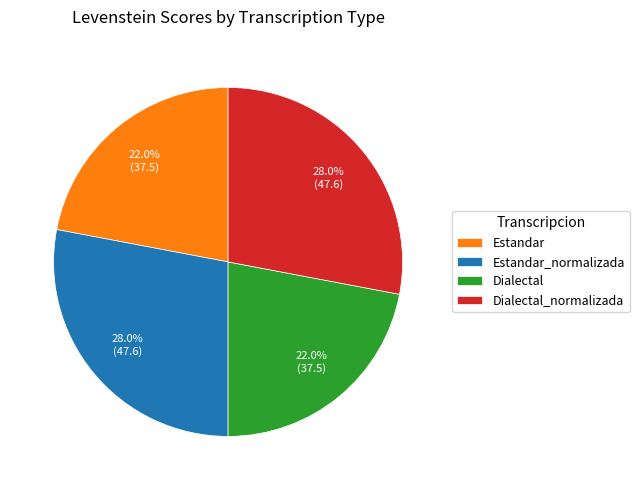

What portion of the pie excludes Estandar_normalizada?

72.0%